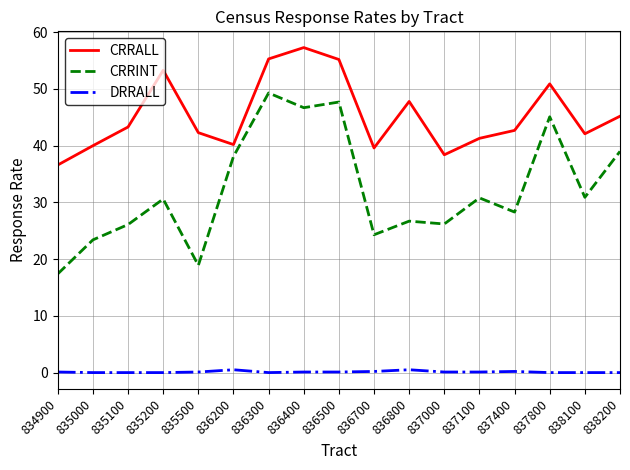

True or false: CRRALL and DRRALL intersect in this chart.

False